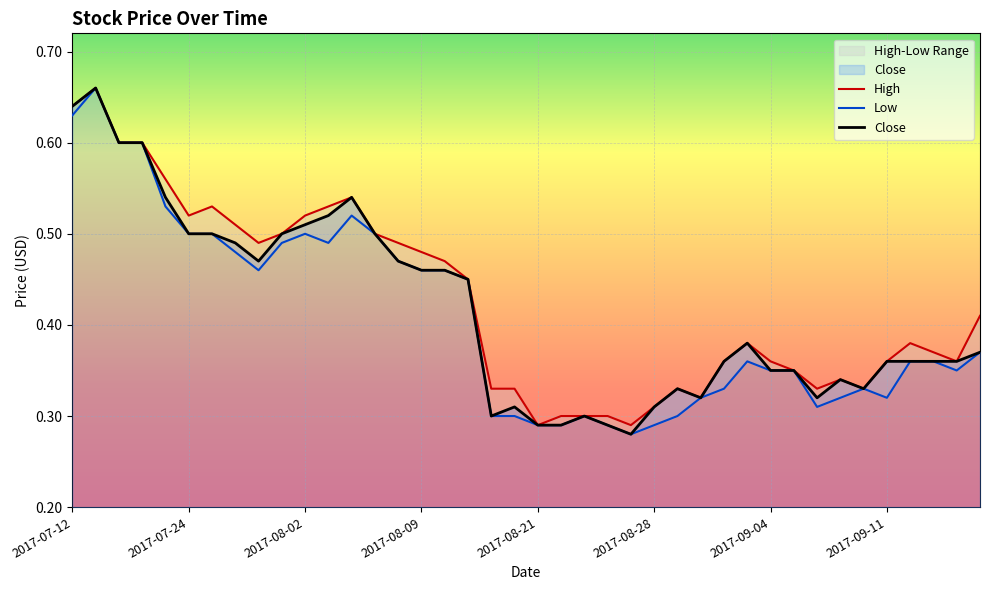

The Low series shows 0.4 at 2017-07-14. True or false?

False